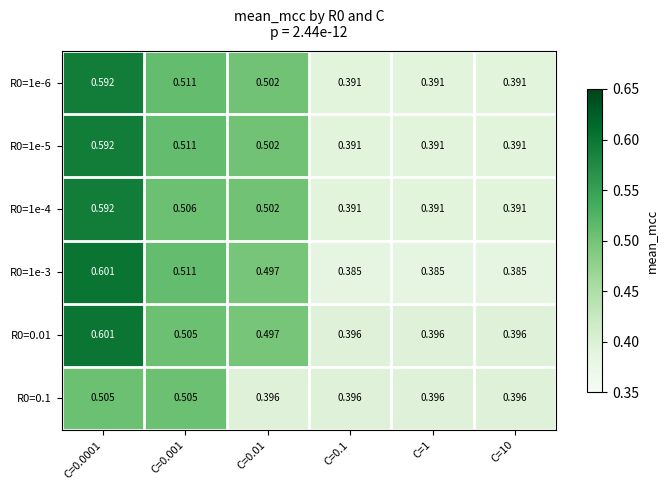

At how many categories does at least one series exceed 0?

6